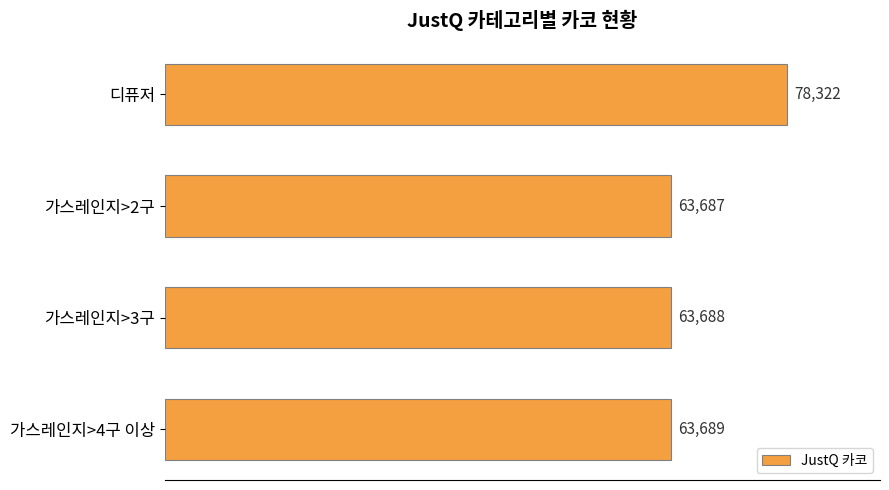

How many bars are there in total?

4